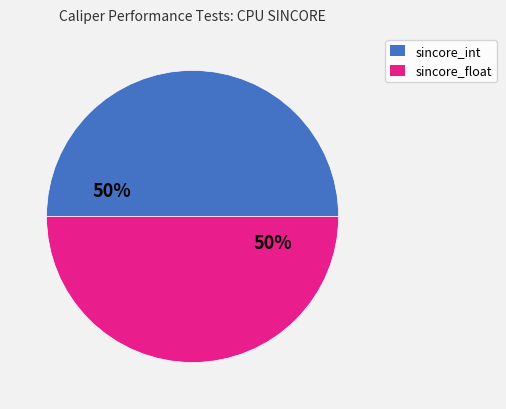

To the nearest percent, what is the average slice percentage?

50%